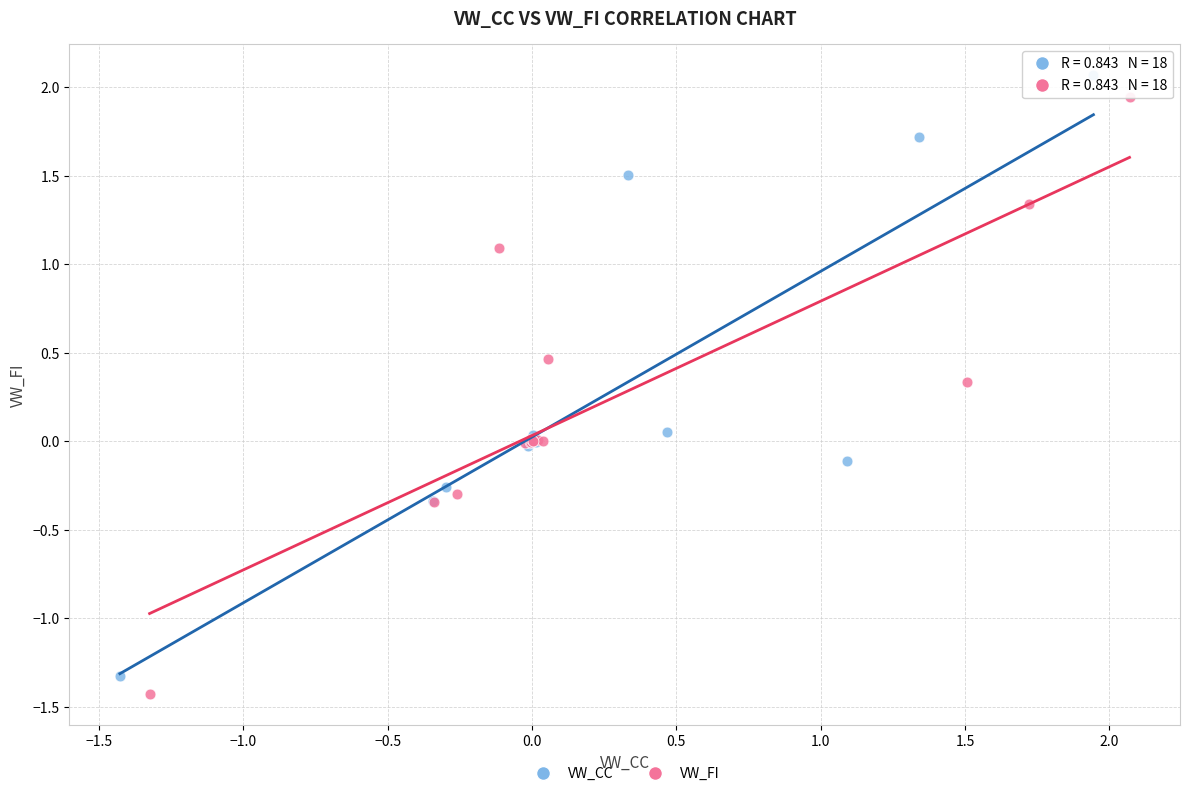

Which series has the widest spread of Y values?

VW_CC